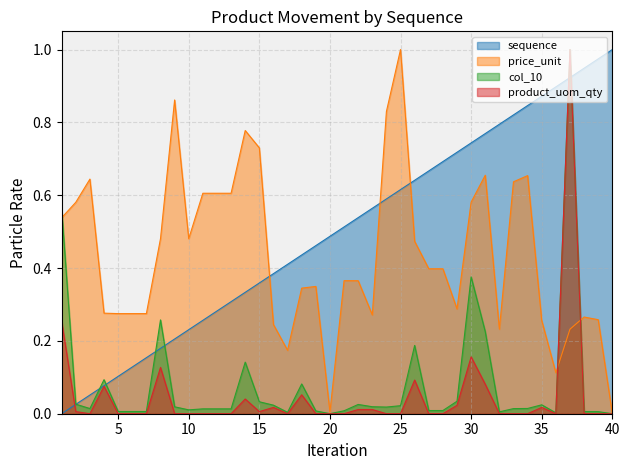

After their last crossing, which series has the higher values: sequence or price_unit?

sequence